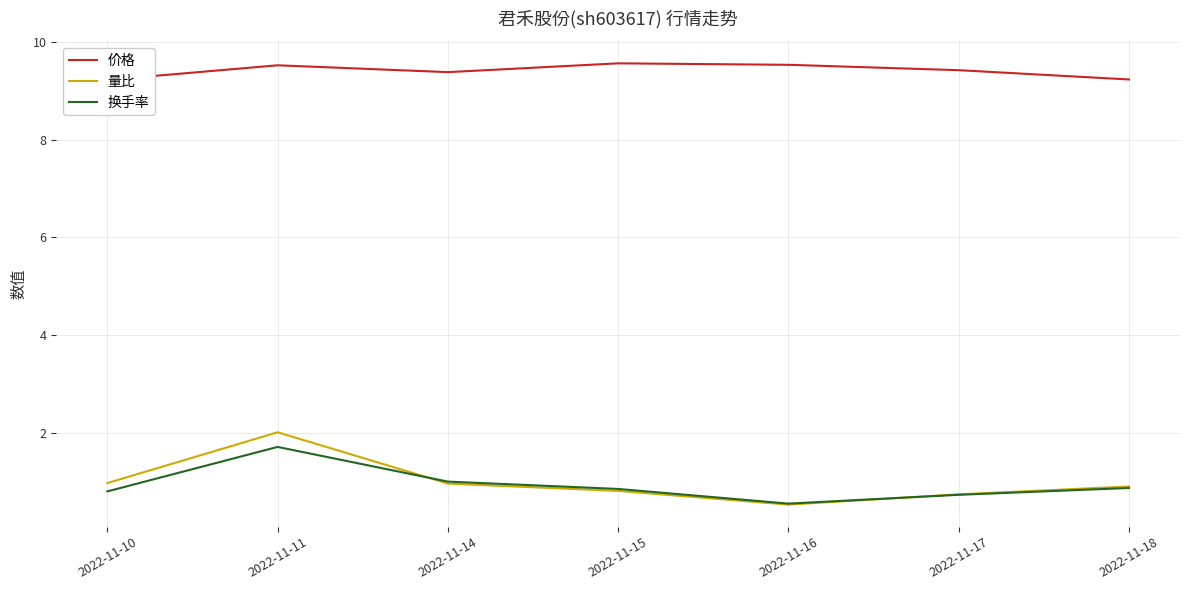

Is this an area chart (filled region under the line)?

No